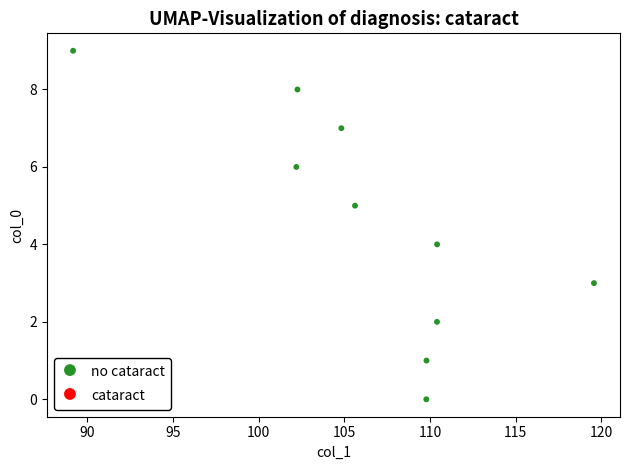

What is the range of Y values (max minus min)?

9